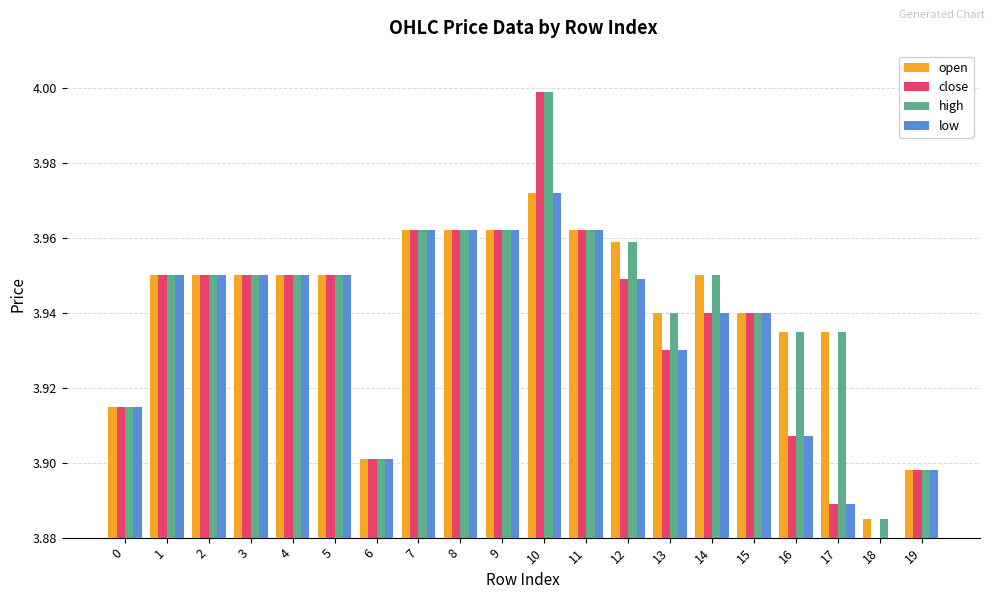

The low series shows 4.0 at 8. True or false?

True